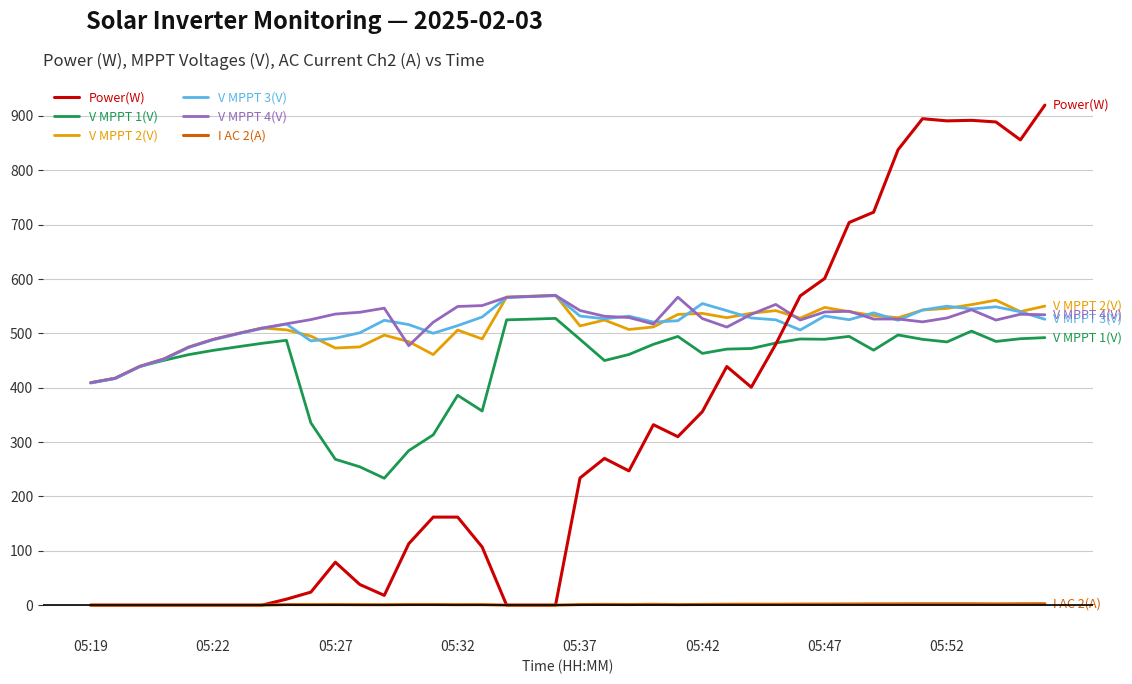

True or false: V MPPT 2(V) and I AC 2(A) intersect in this chart.

False